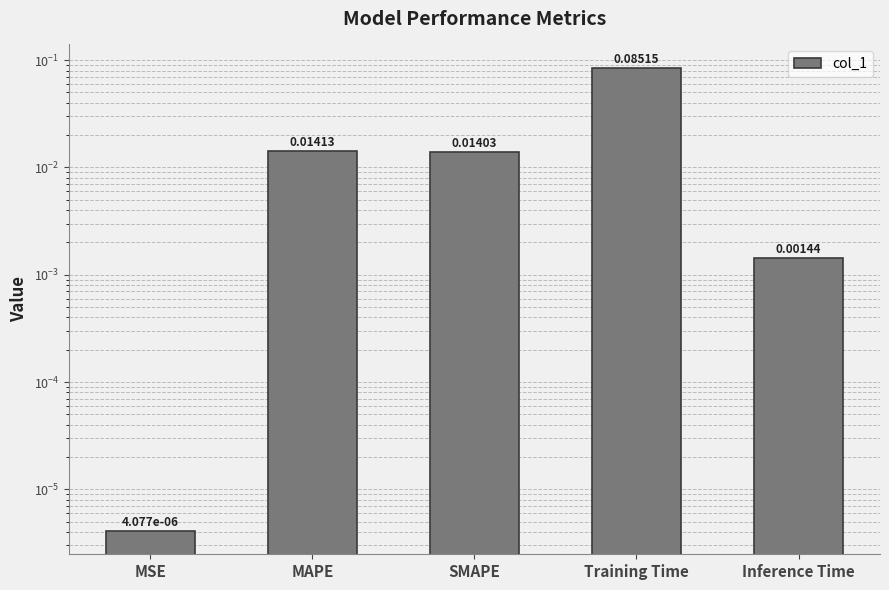

Reading left to right, list all the values displayed in this chart.

MSE=0.0	MAPE=0.0	SMAPE=0.0	Training Time=0.1	Inference Time=0.0